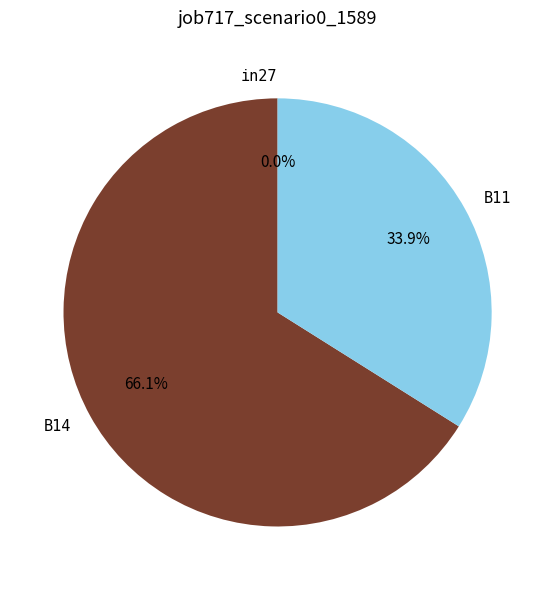

Count the number of slices in the pie.

3